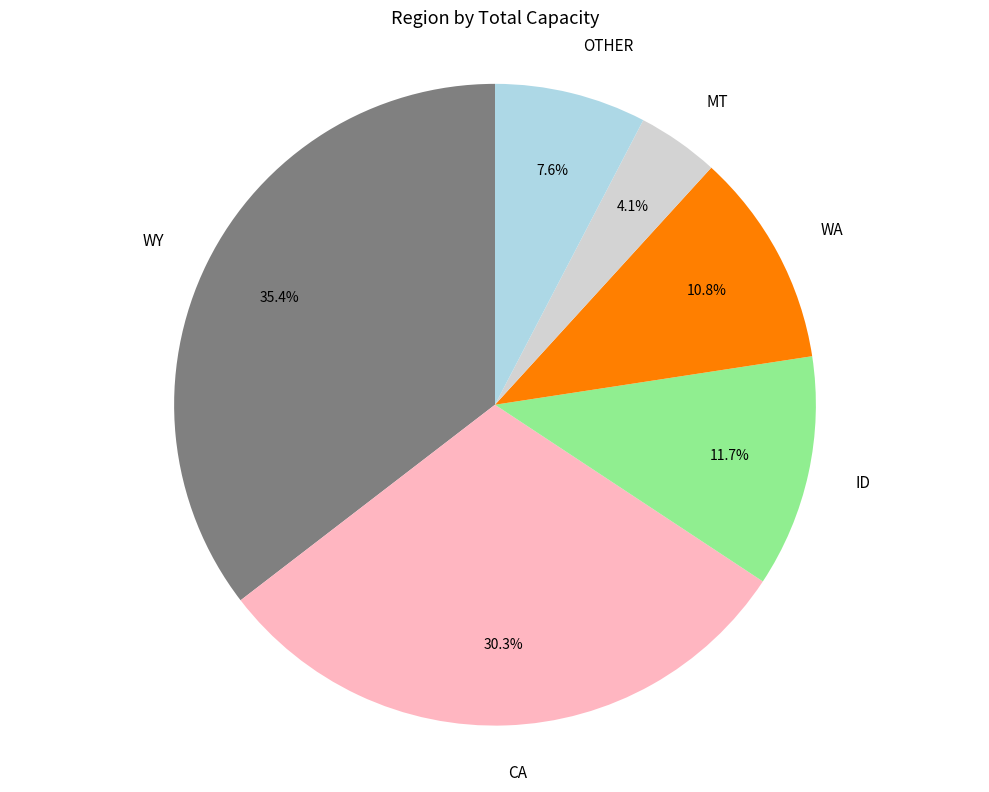

What is the ratio of the value at ID to the value at OTHER?

1.5